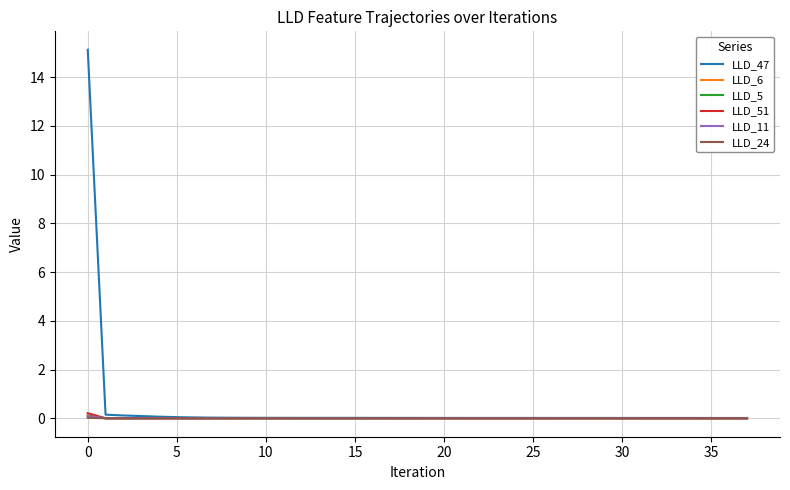

Which series has the largest range (max minus min)?

LLD_47